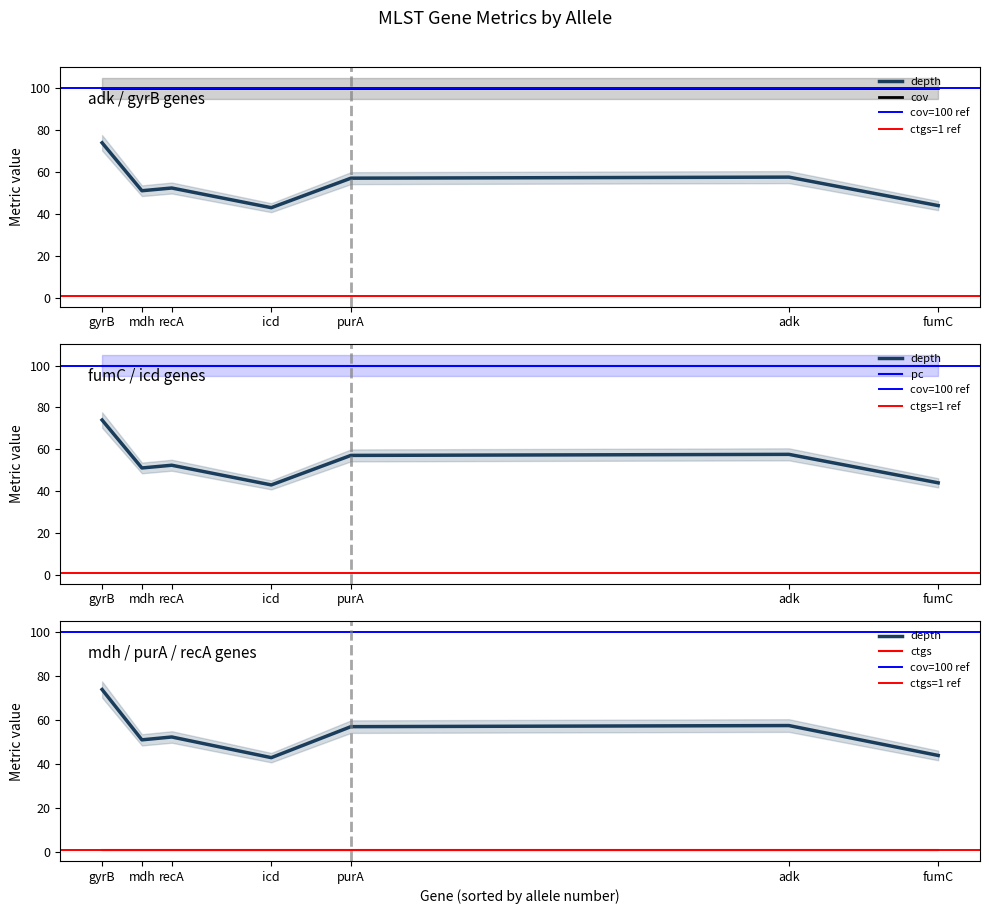

The value of cov at recA is 64.9. True or false?

False